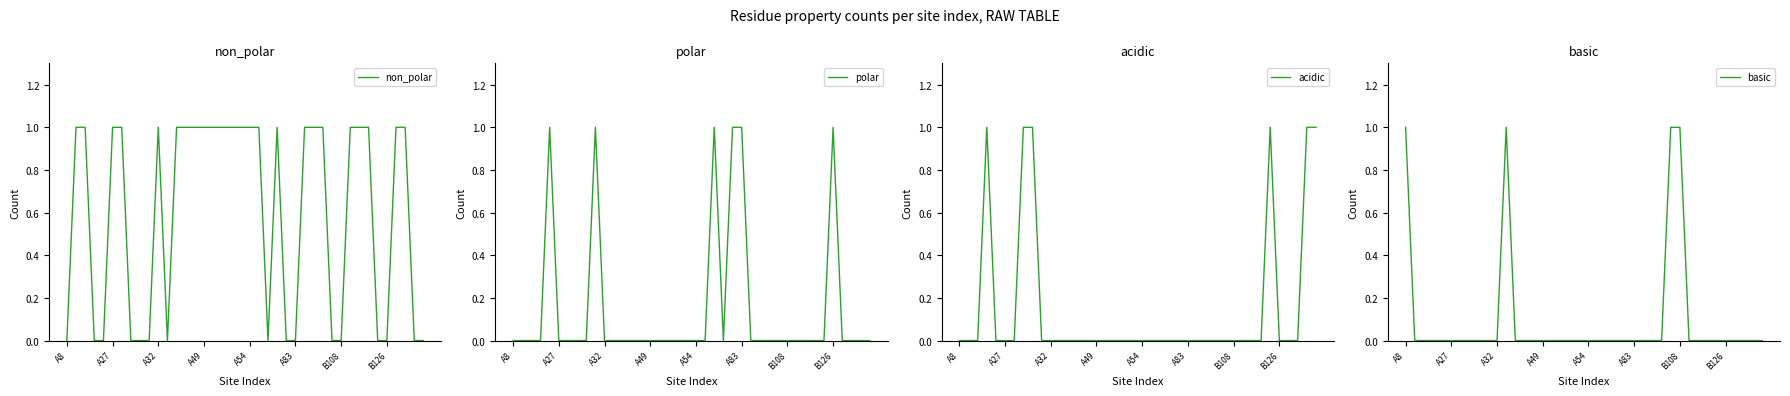

True or false: polar has more than 0 points higher than both neighbors.

True